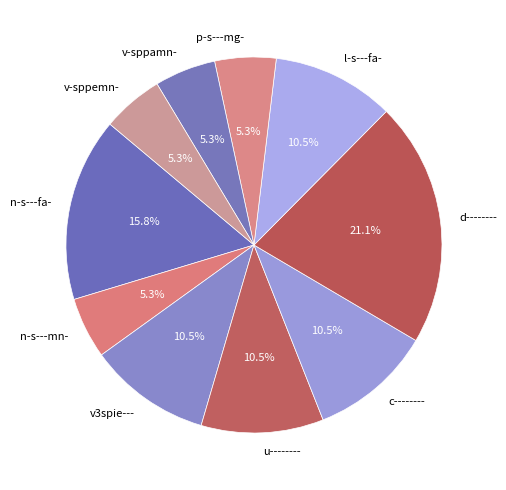

Which category has the biggest portion of the pie?

d--------